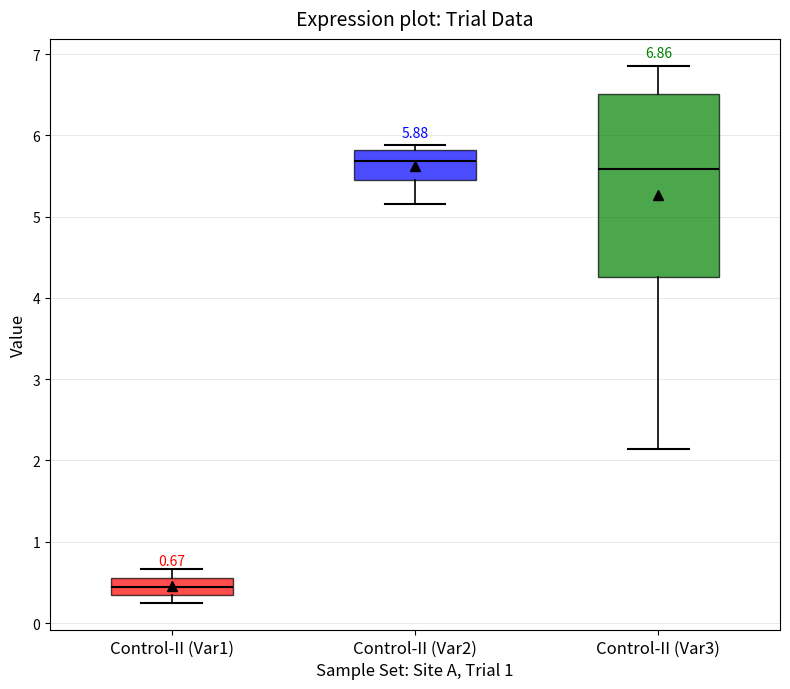

Which box is the tallest, from its lower edge to its upper edge?

Control-II (Var3)